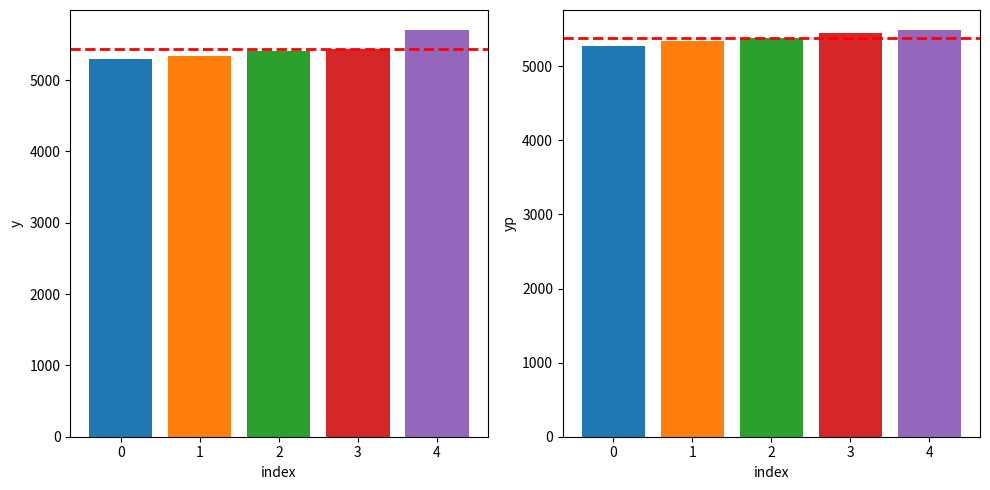

What is the sum of all y values?

27172.5